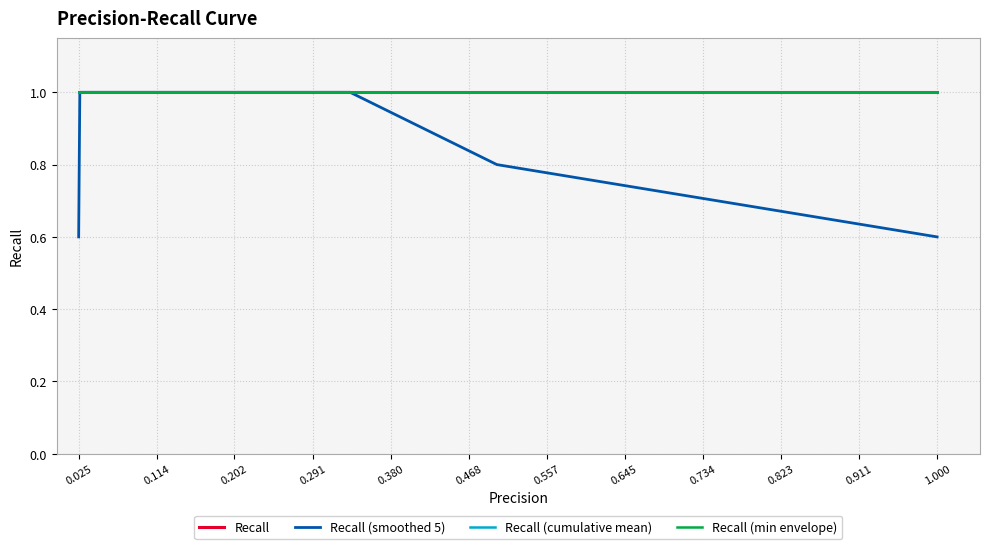

At how many categories does at least one series exceed 0?

40